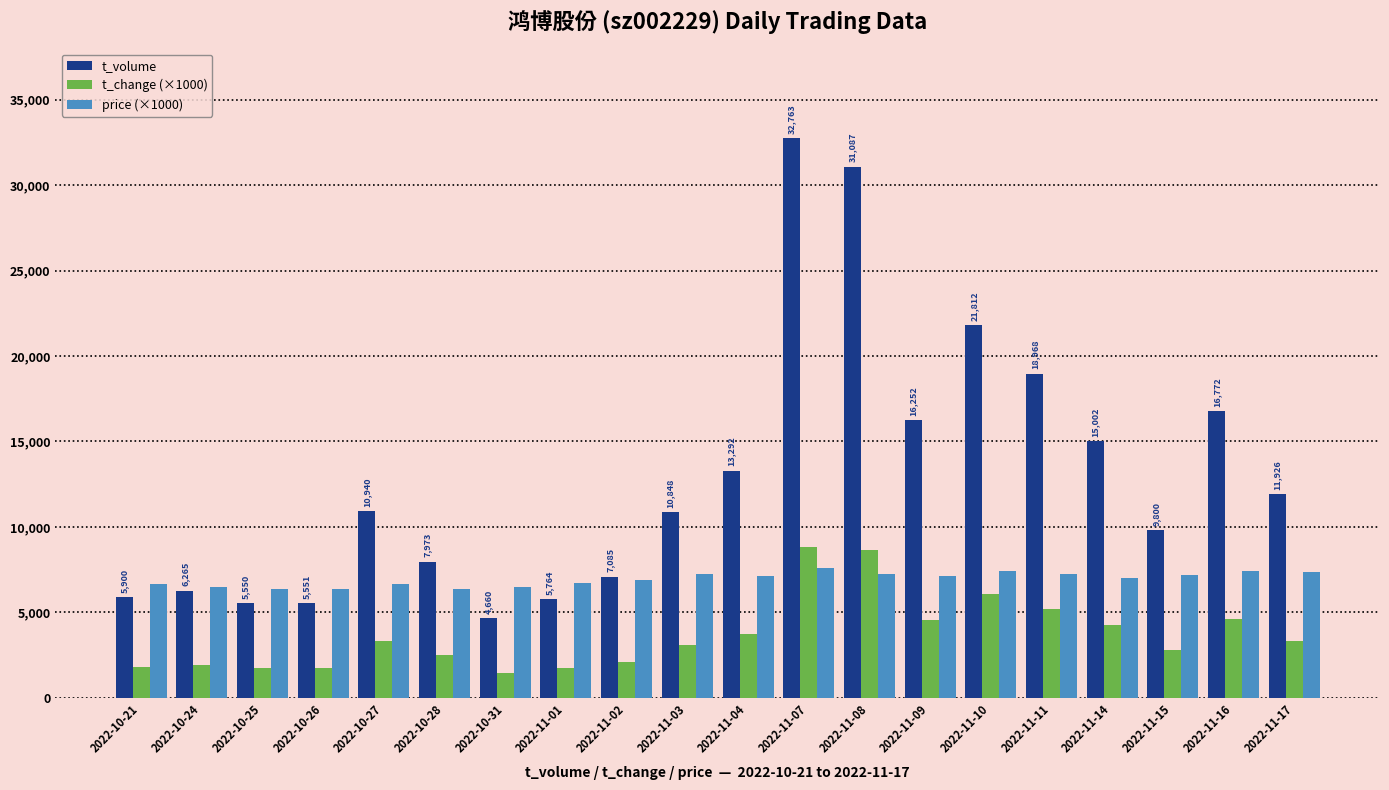

What is the difference between the price (×1000) values at 2022-10-27 and 2022-11-08?

570